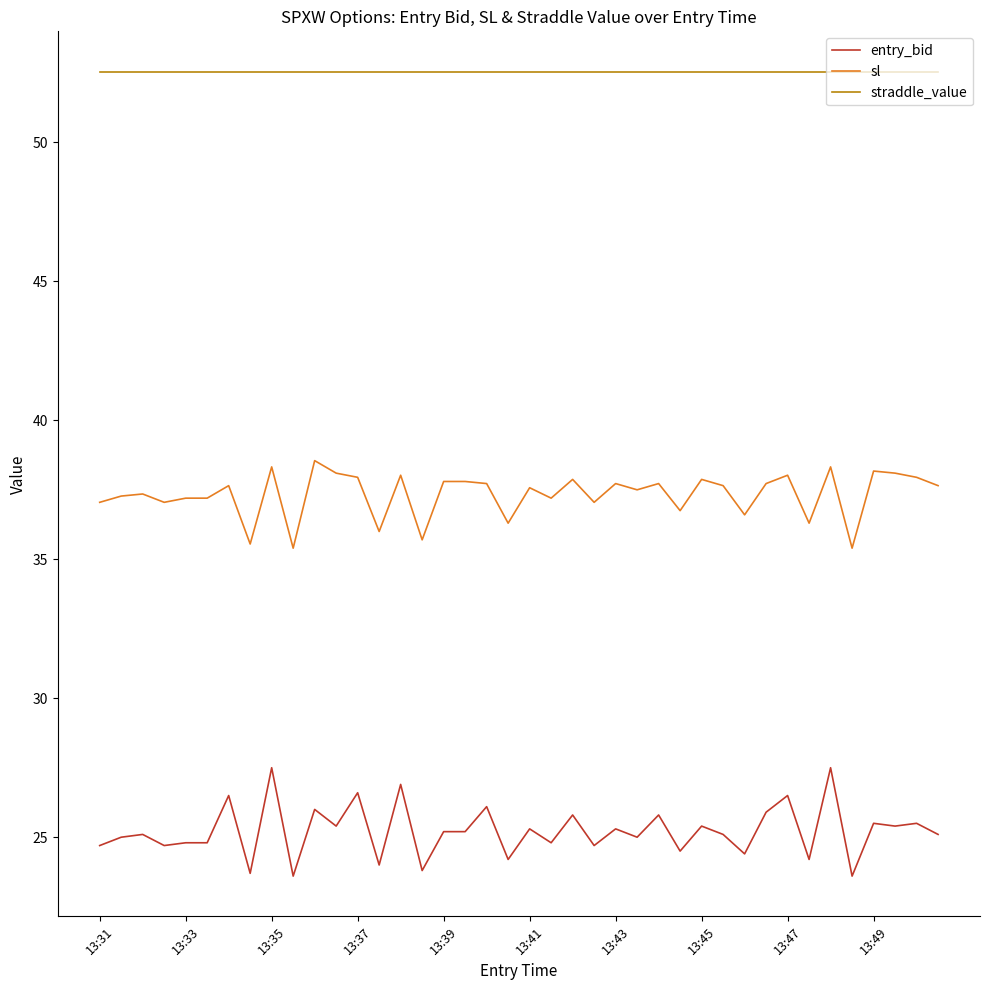

True or false: entry_bid has more than 2 interior local peaks.

True